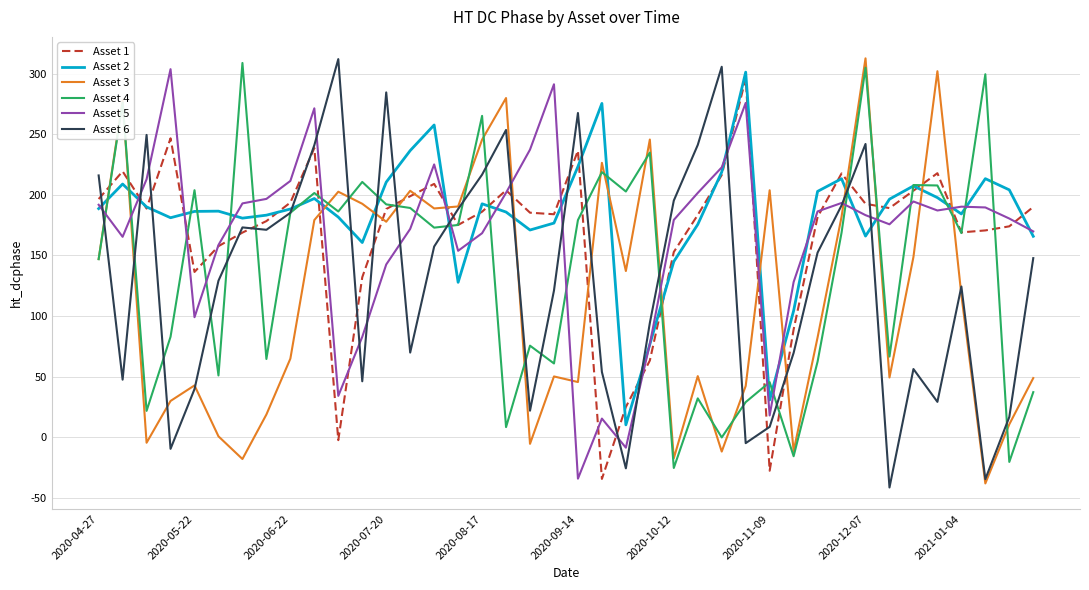

What is the sum of all Asset 2 values?

7303.0